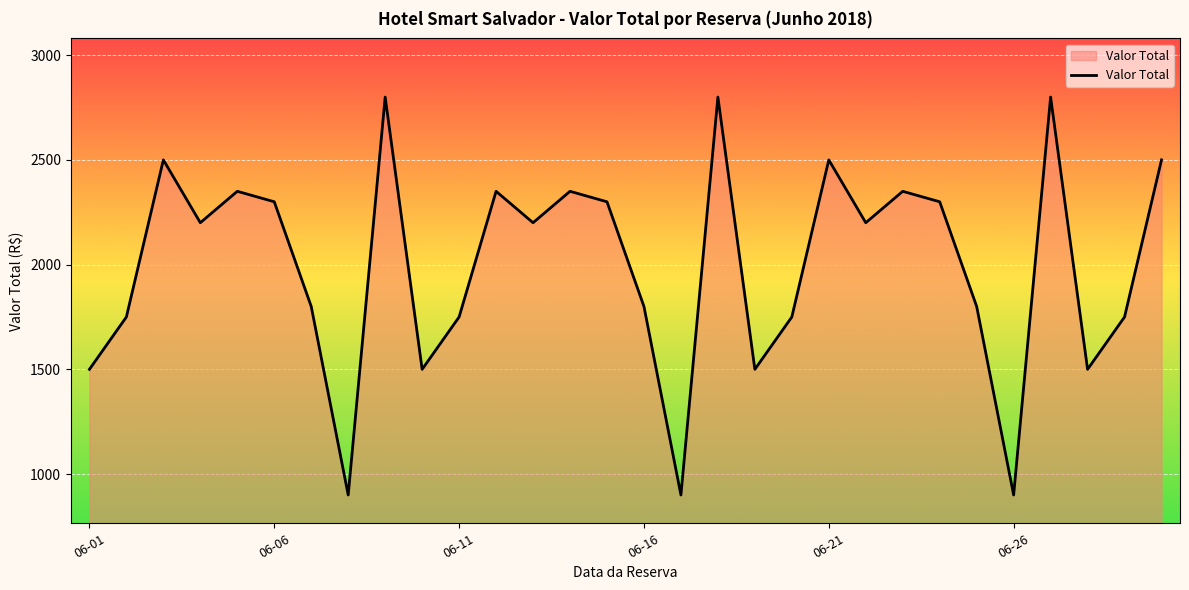

What is the average value?

1996.7